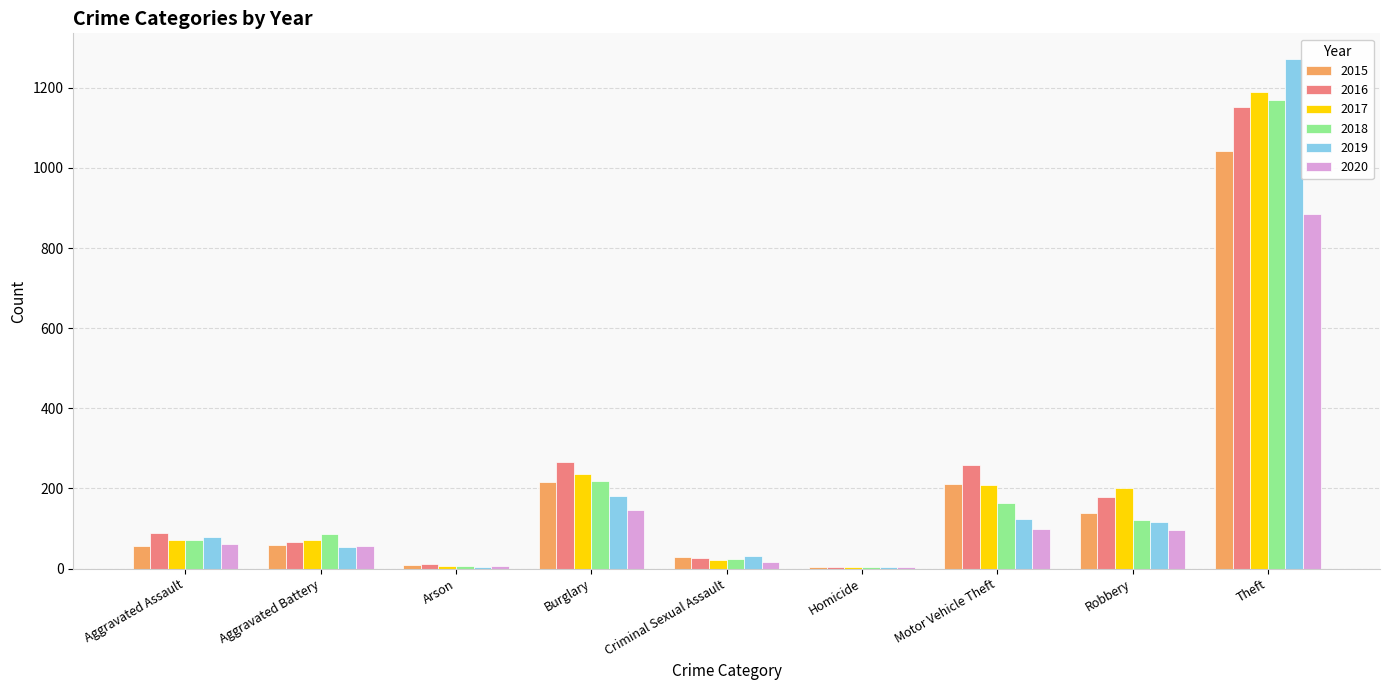

Which series has the widest spread of values?

2019